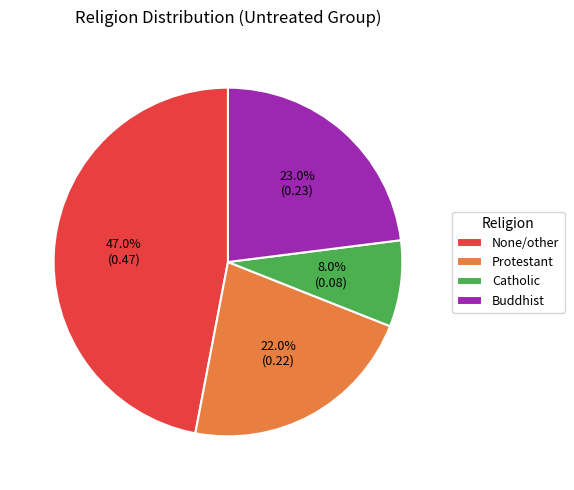

How many slices are in this pie chart?

4